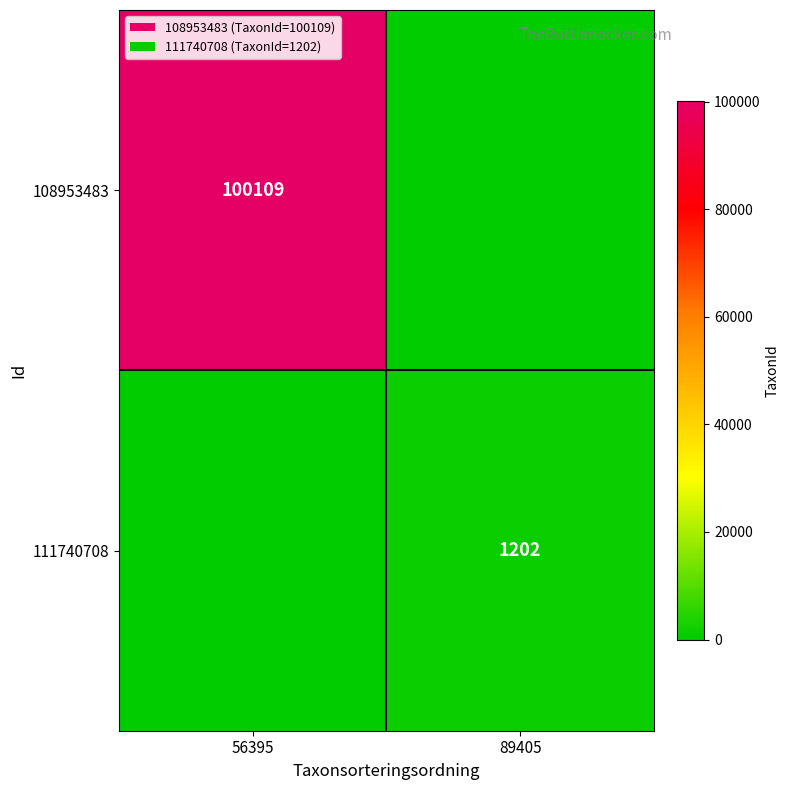

The 108953483 series shows 100109 at 56395. True or false?

True